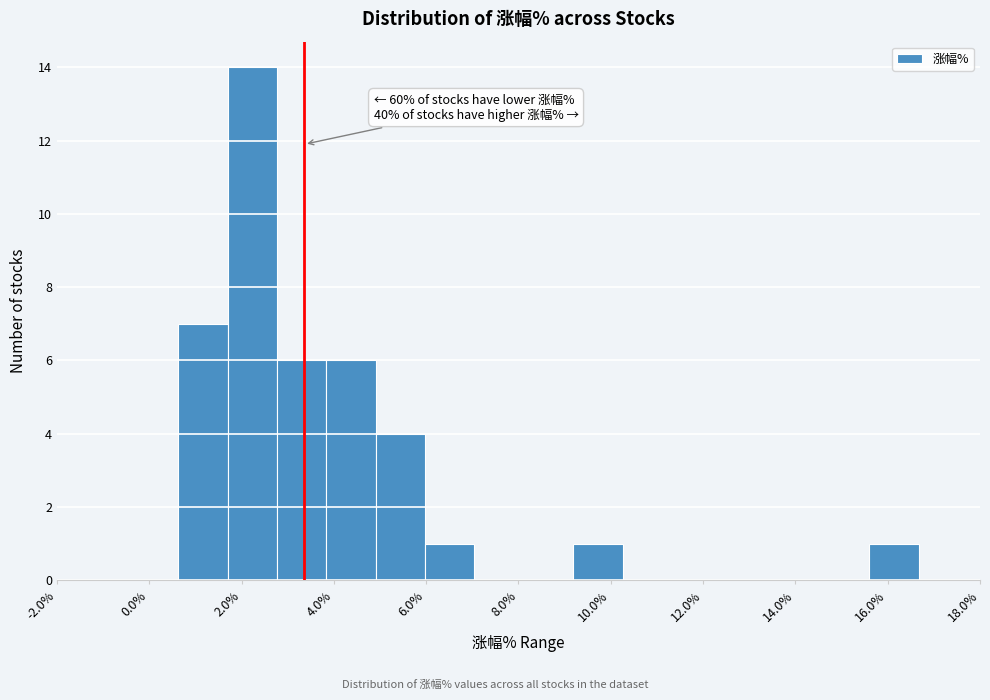

Over which range of the x-axis is the bar tallest?

1.6 to 2.8